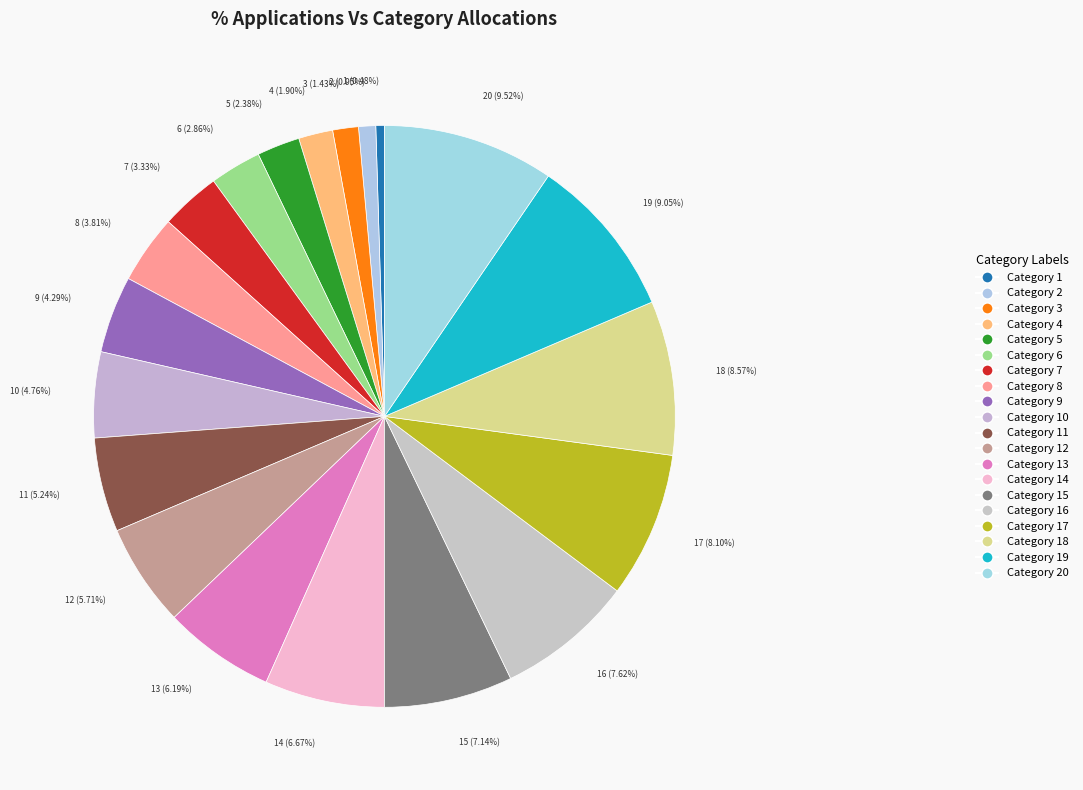

How much of the chart is everything except 16?

92.4%